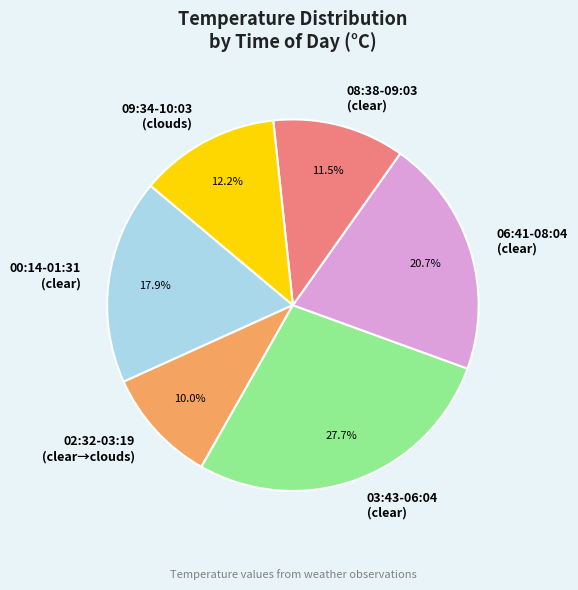

Which category has the biggest portion of the pie?

03:43-06:04 (clear)